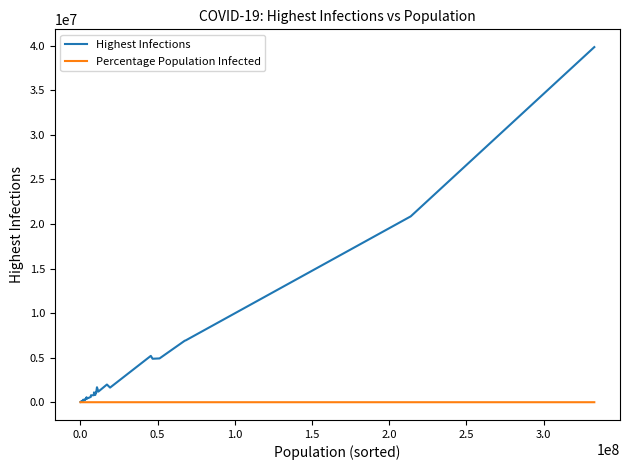

Rank the series by their average value, from highest to lowest.

Highest Infections, Percentage Population Infected